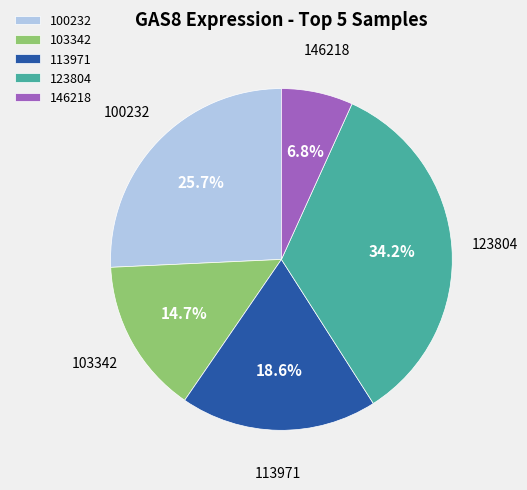

How many segments does this pie chart have?

5